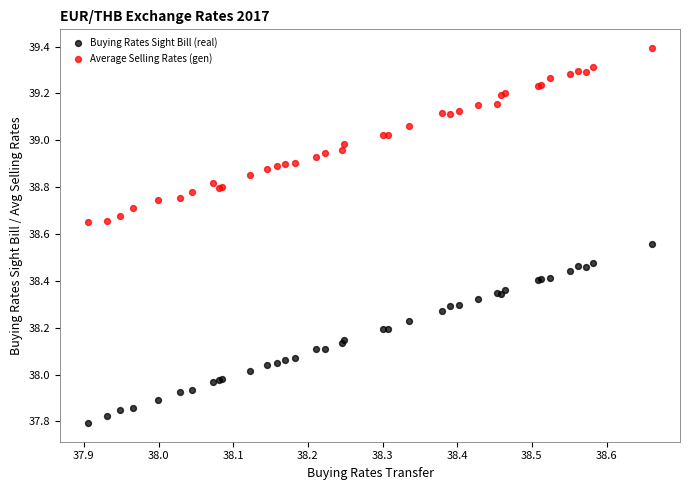

Which series contains the highest Y value?

Average Selling Rates (gen)